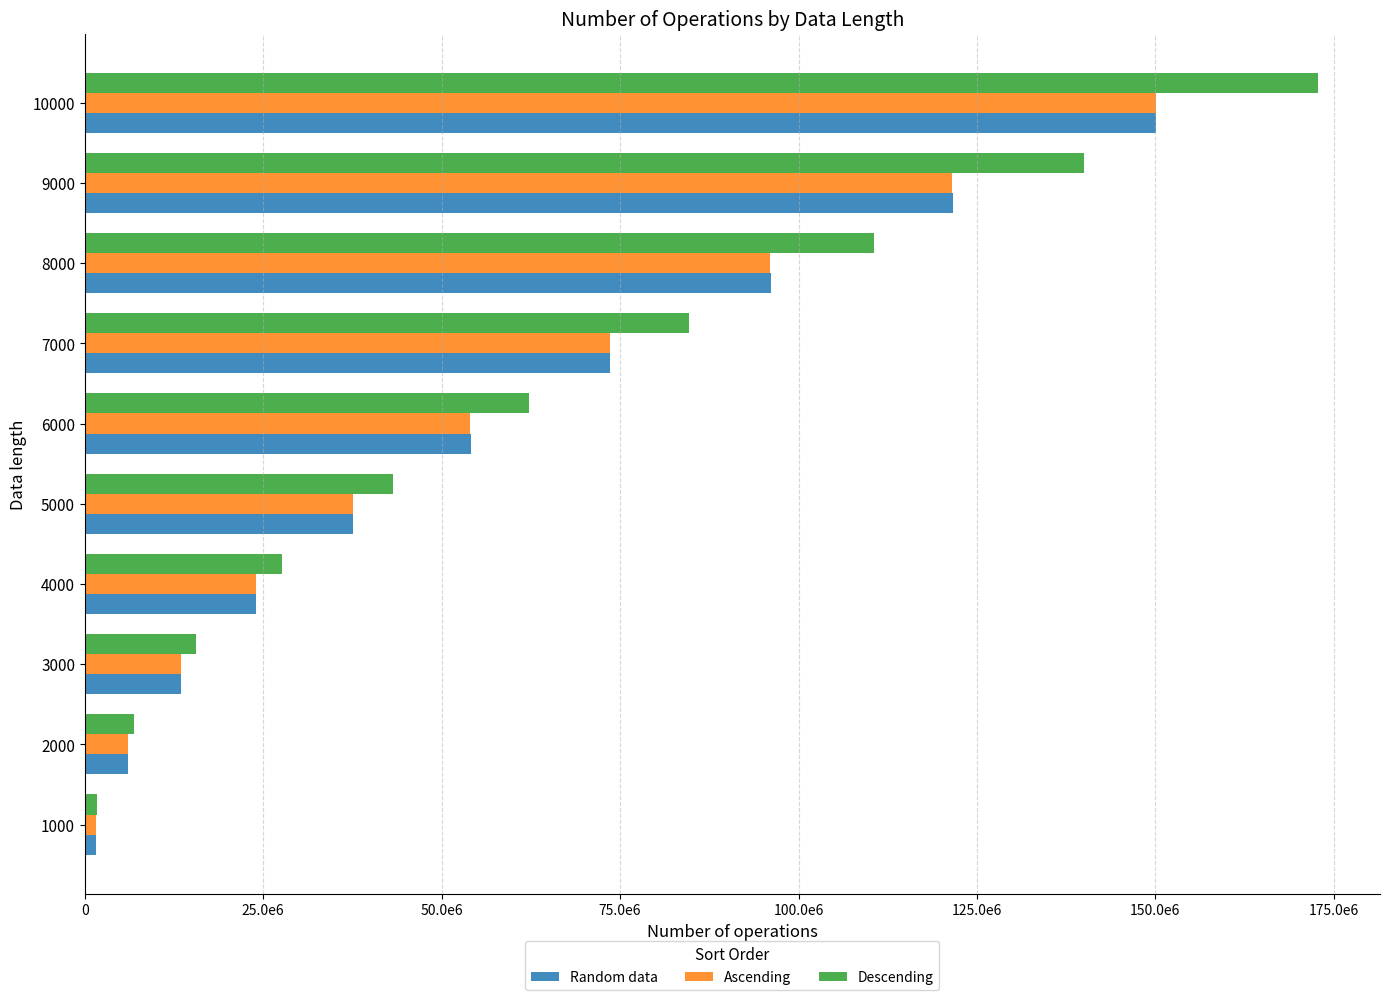

At how many categories does at least one series exceed 150358656?

1